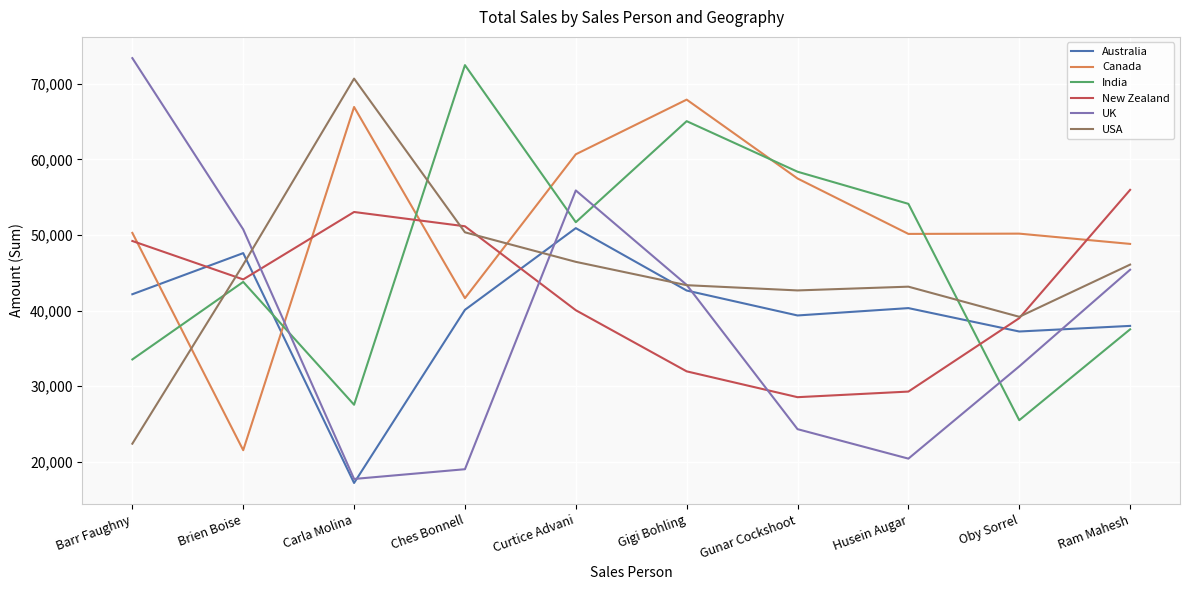

How many interior local valleys does the Australia series have?

3